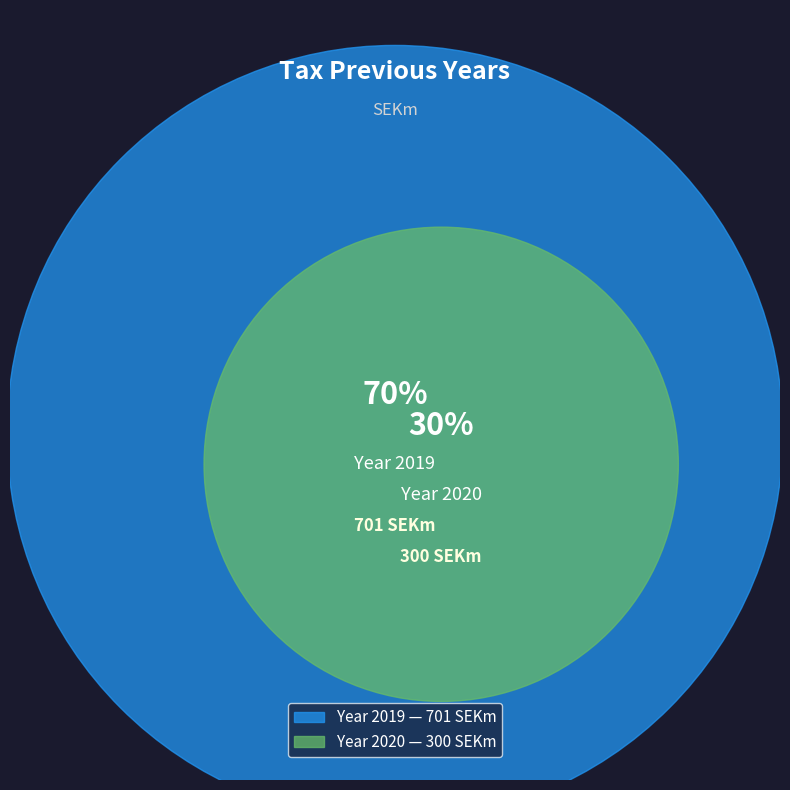

Which category has the smallest portion of the pie?

2020